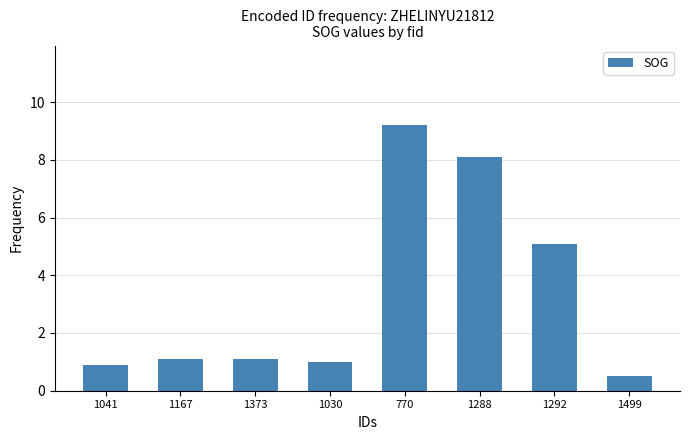

Reading right to left, transcribe all the data shown in this chart.

1499=0.5	1292=5.1	1288=8.1	770=9.2	1030=1.0	1373=1.1	1167=1.1	1041=0.9